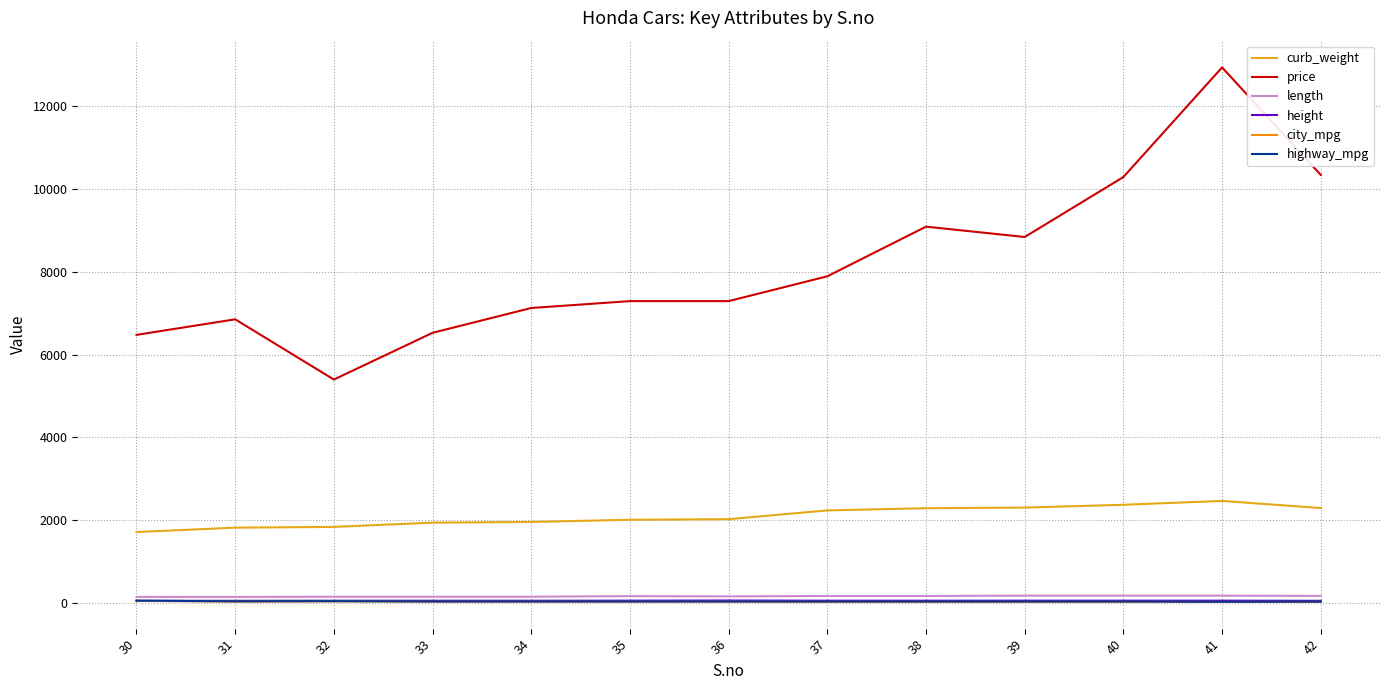

True or false: length has more than 0 interior local peaks.

True